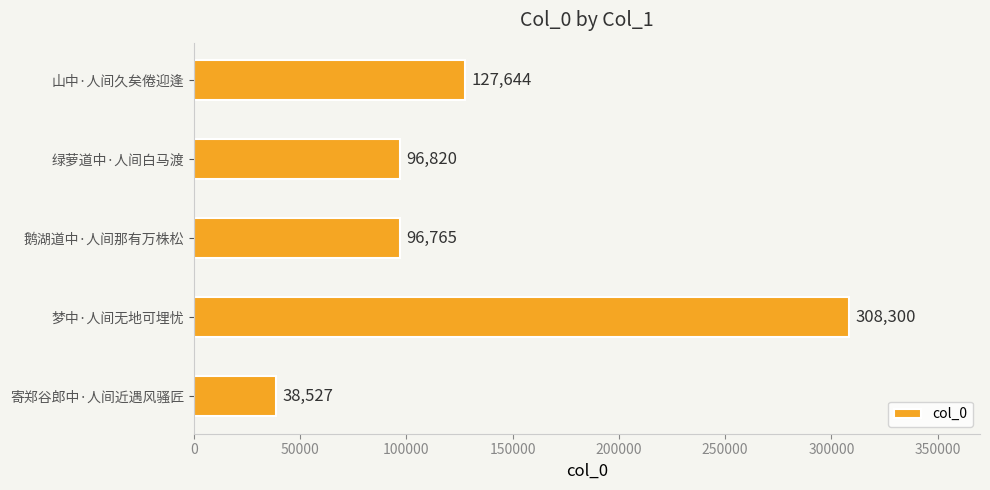

List the labels in order of value, largest first.

梦中·人间无地可埋忧, 山中·人间久矣倦迎逢, 绿萝道中·人间白马渡, 鹅湖道中·人间那有万株松, 寄郑谷郎中·人间近遇风骚匠